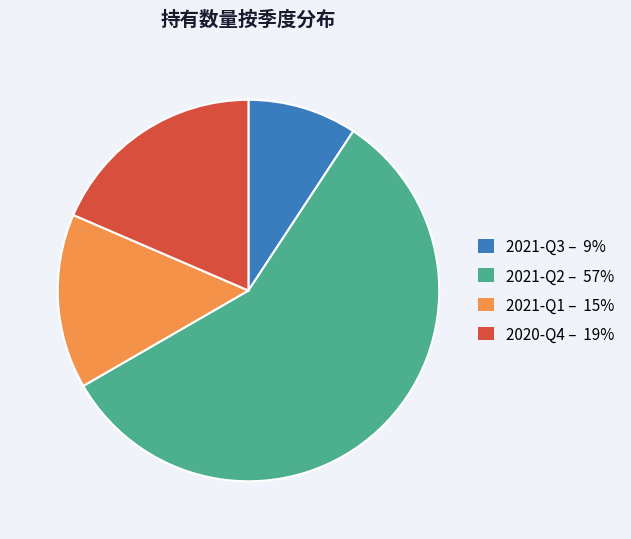

Approximately how many times larger is the value at 2021-Q3 compared to 2020-Q4?

0.5